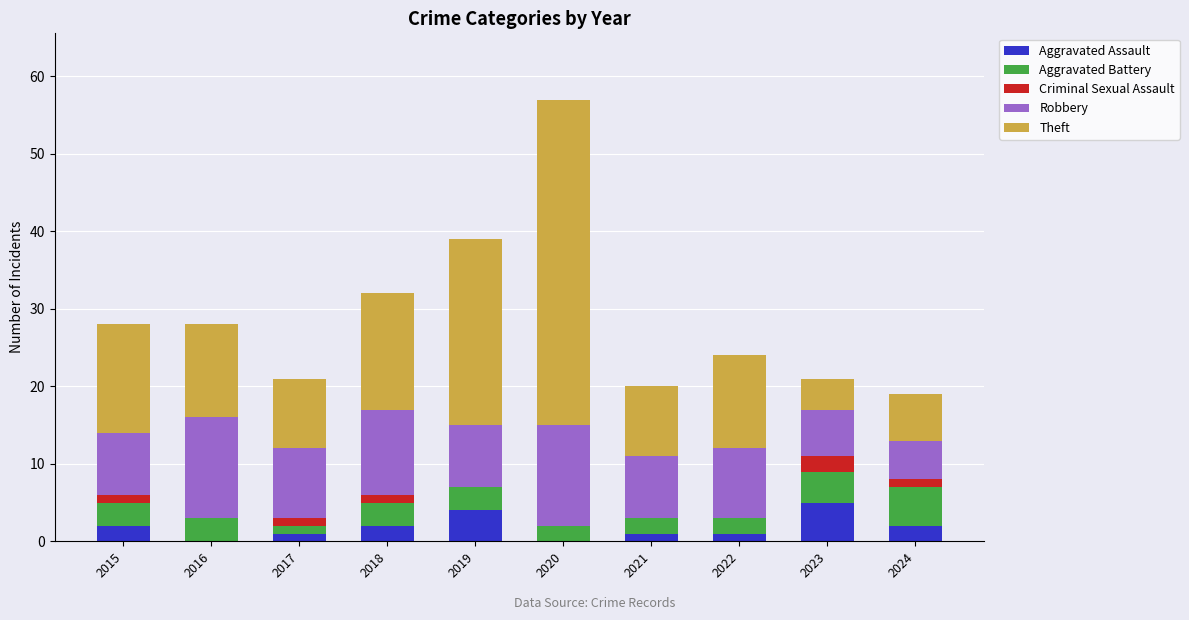

The Aggravated Assault series shows 1 at 2021. True or false?

True